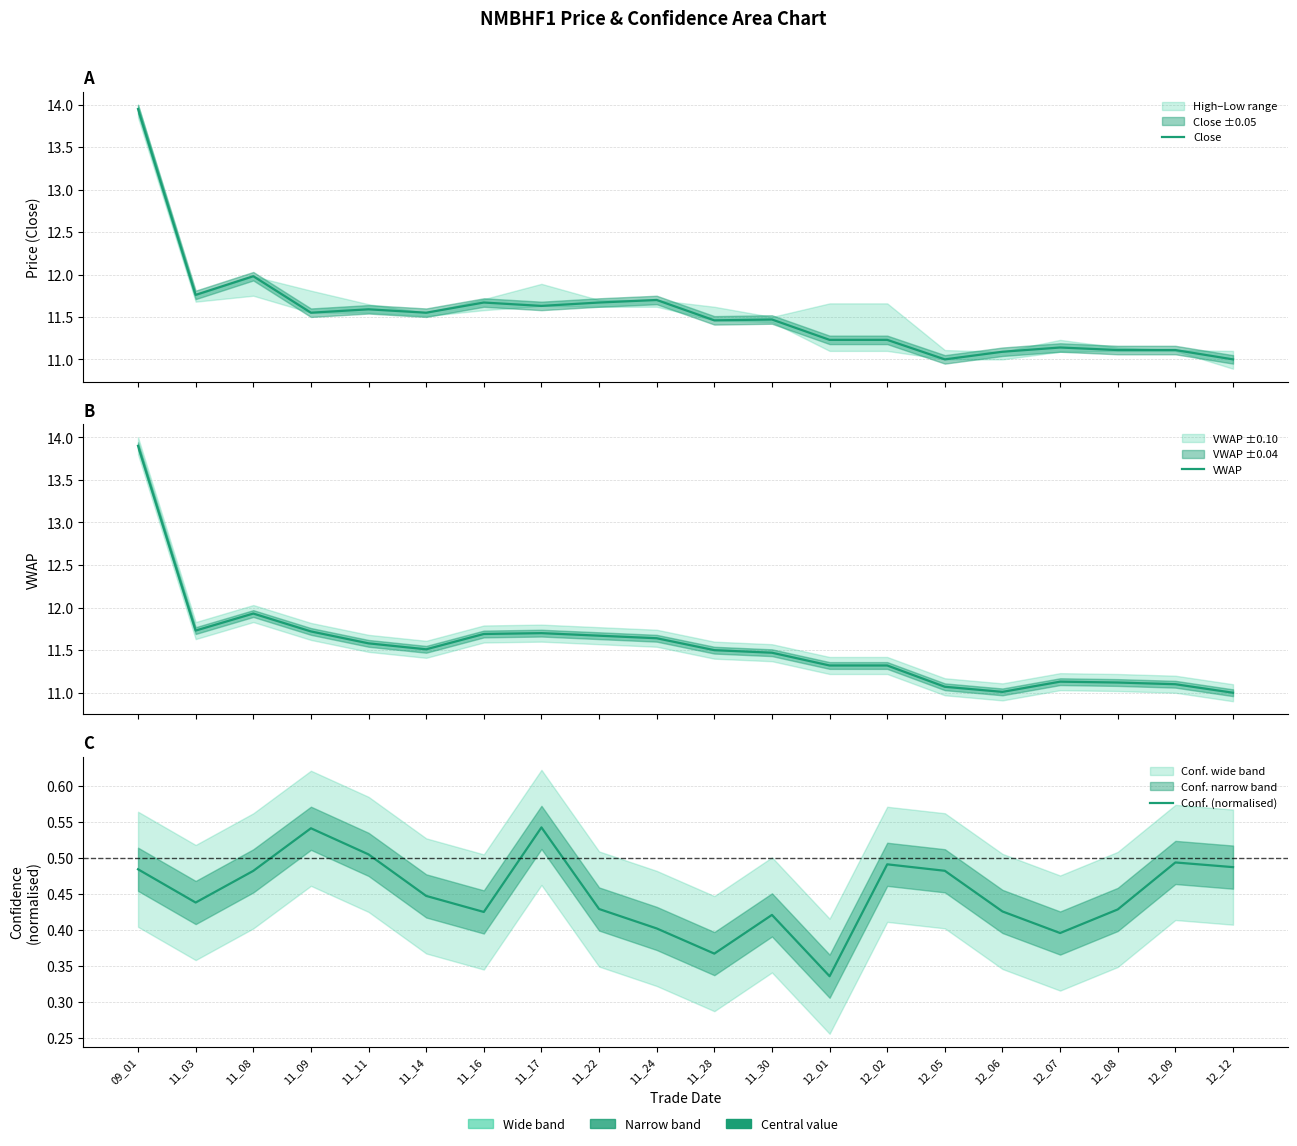

How many intersections are there between VWAP and Close?

7